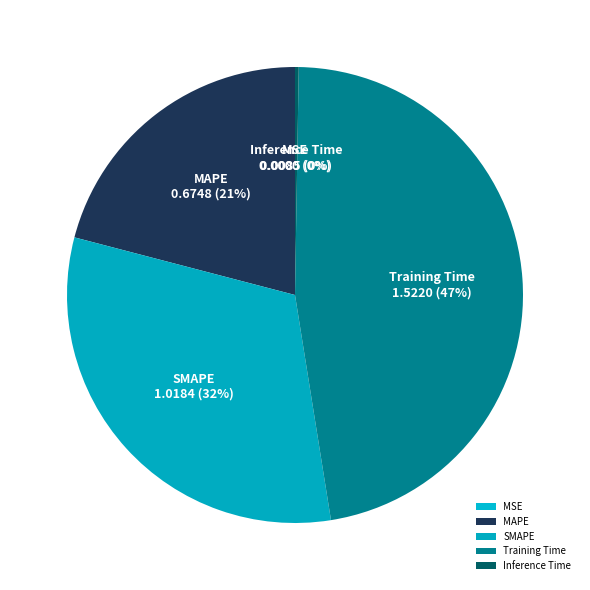

Is there any slice that represents more than half of the pie?

No